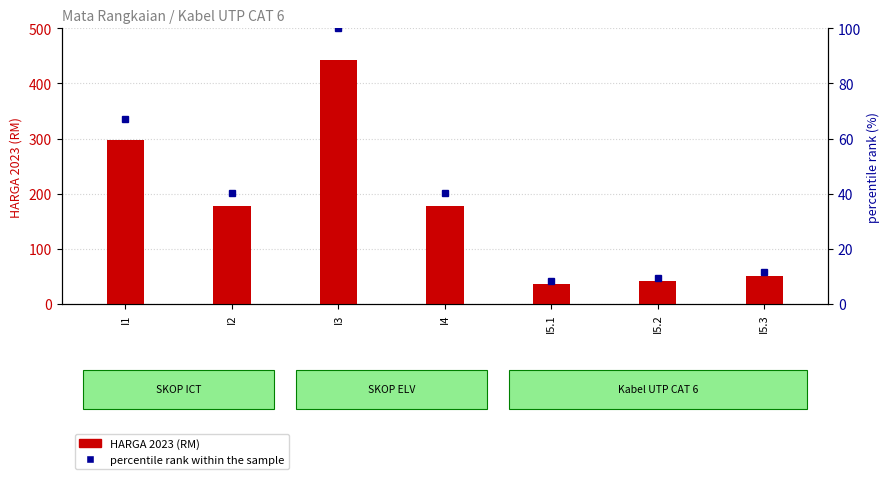

Reading left to right, list all the values displayed in this chart.

HARGA 2023 (RM): 296.7	177.8	442.0	177.8	36.8	41.6	51.2
percentile rank within the sample: 67.1	40.2	100.0	40.2	8.3	9.4	11.6